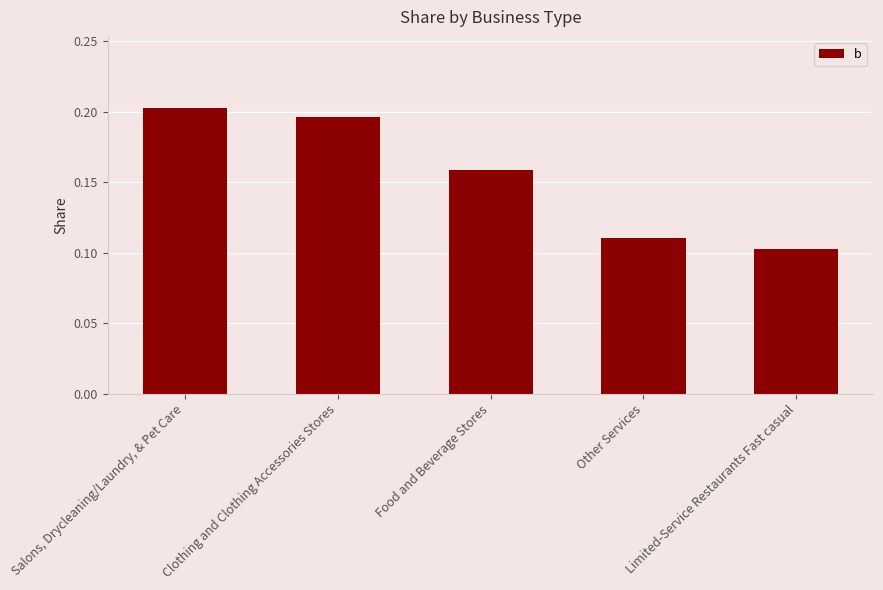

At which category does the chart reach its minimum across all series?

Limited-Service Restaurants Fast casual